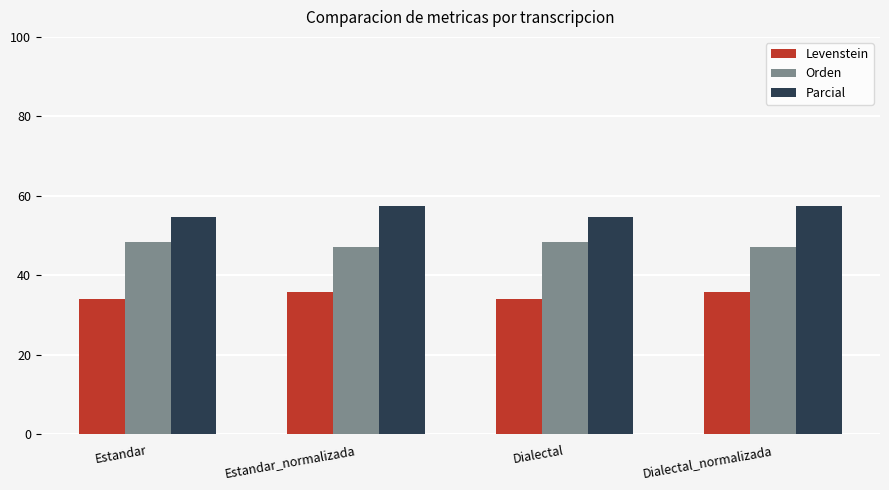

What is the maximum value for Orden?

48.4